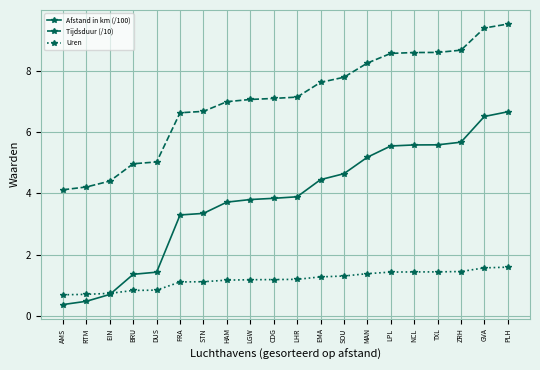

What position from the right is DUS?

16